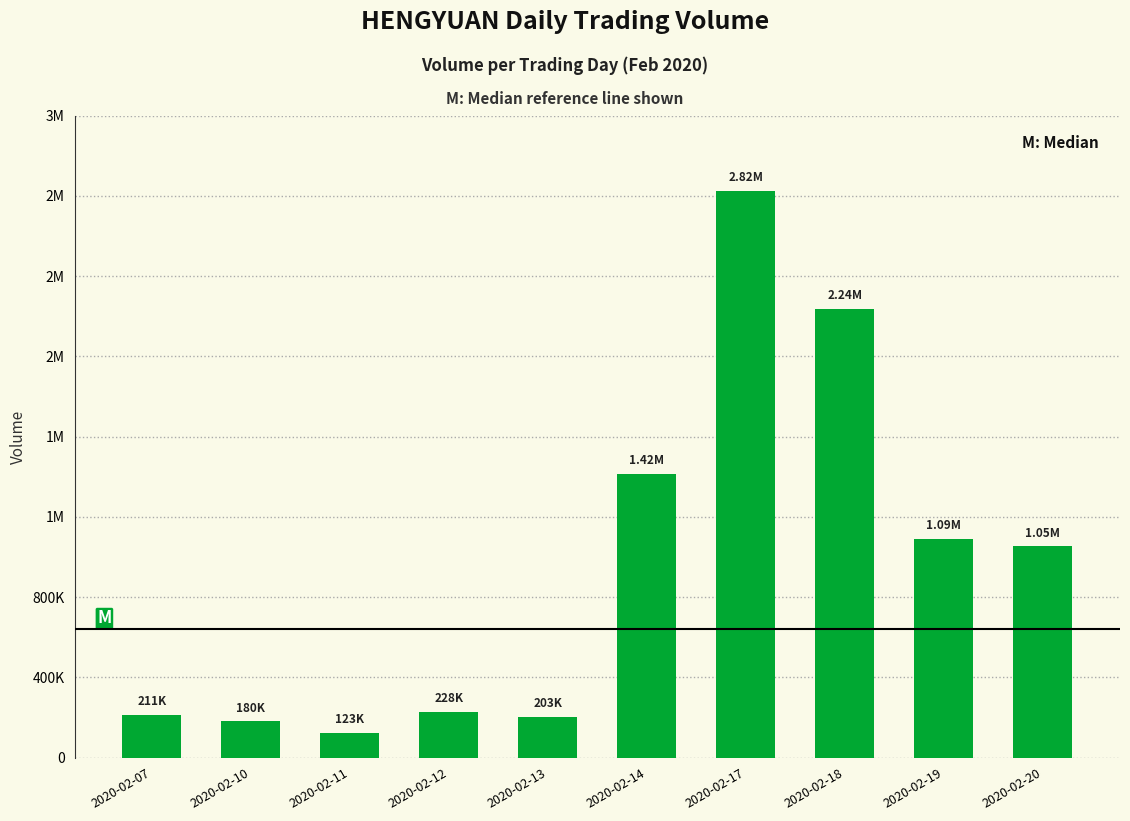

What is the change in value from 2020-02-13 to 2020-02-20?

+849400